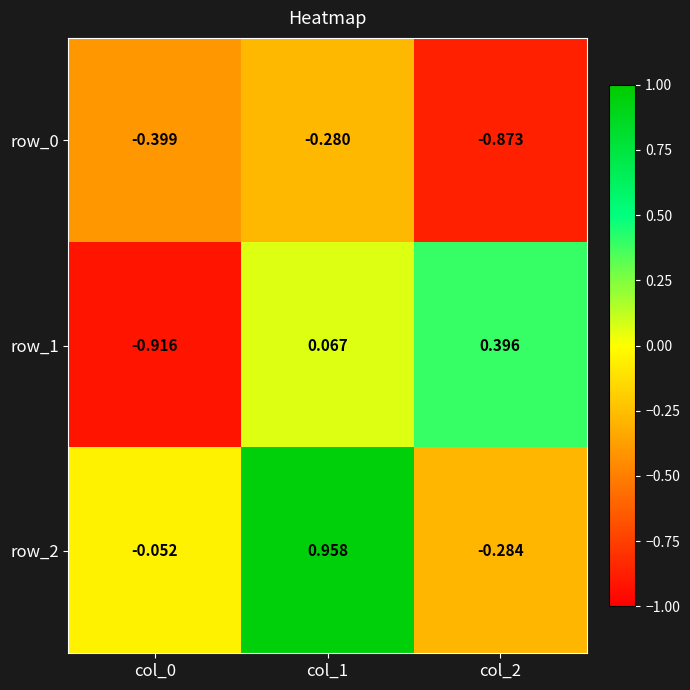

Which series has the largest total across all categories?

row_2